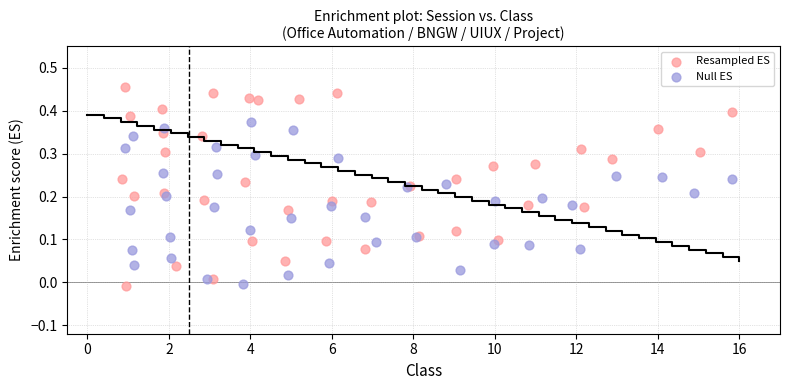

Which series reaches the maximum Y coordinate?

Resampled ES